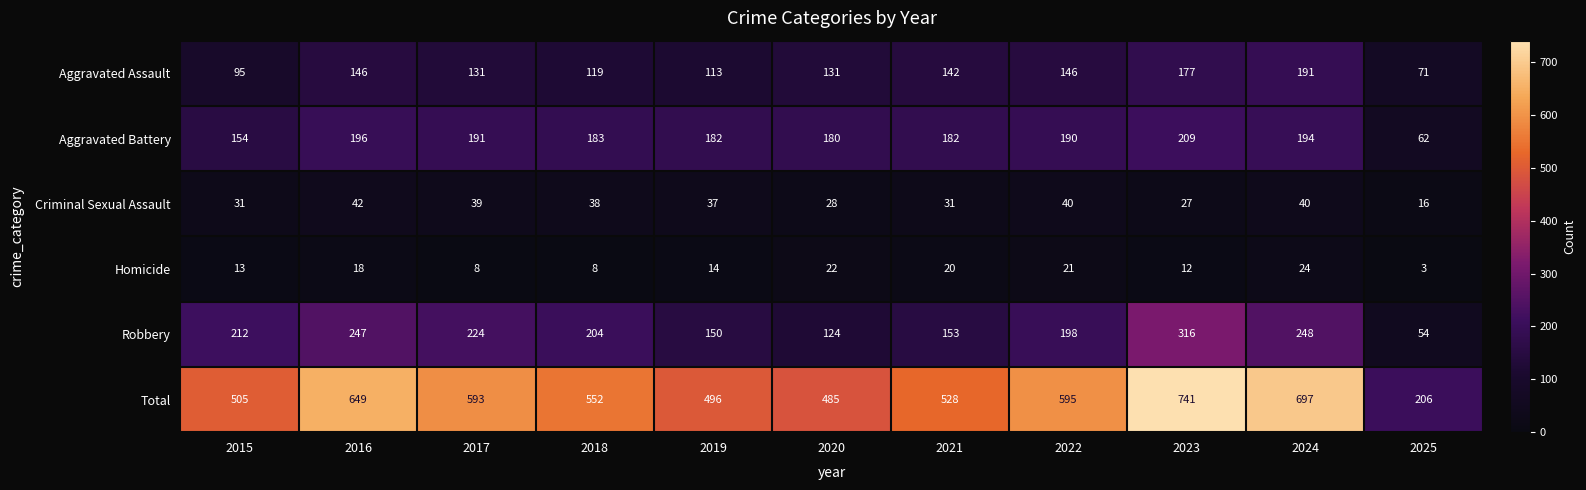

Rank the series by their maximum value, from highest to lowest.

Total, Robbery, Aggravated Battery, Aggravated Assault, Criminal Sexual Assault, Homicide